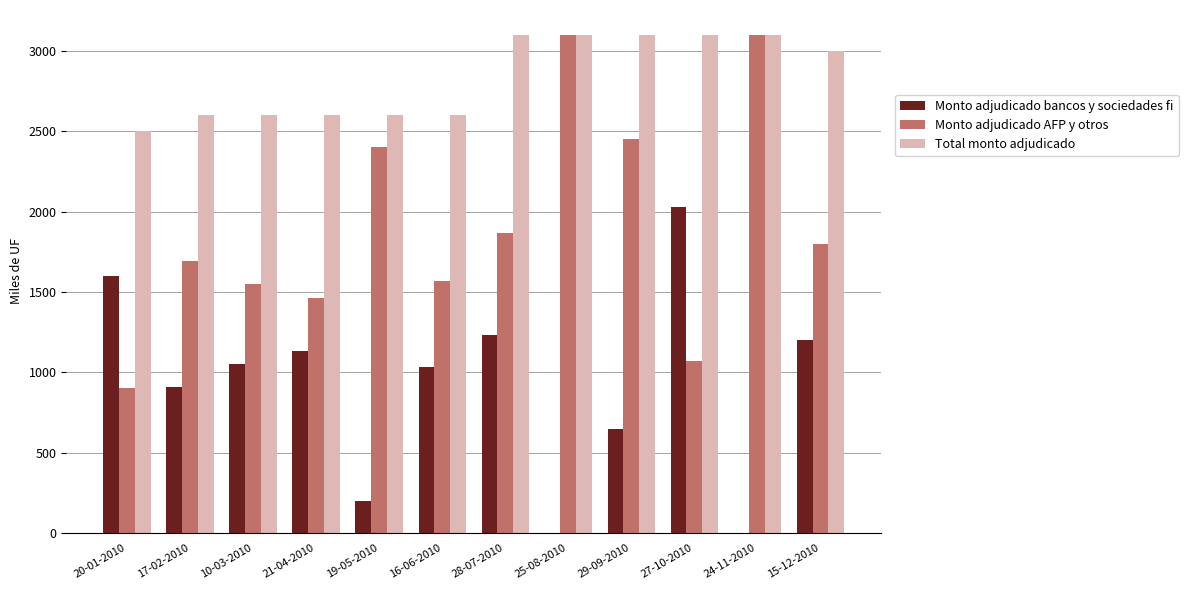

Between 19-05-2010 and 24-11-2010, which series saw the biggest shift?

Monto adjudicado AFP y otros